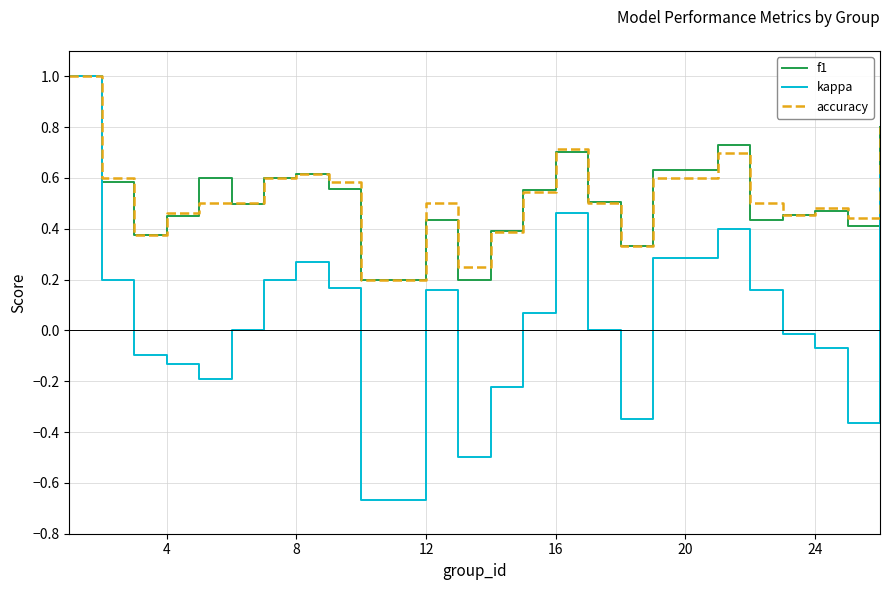

What are all the series names shown in the legend?

f1, kappa, accuracy